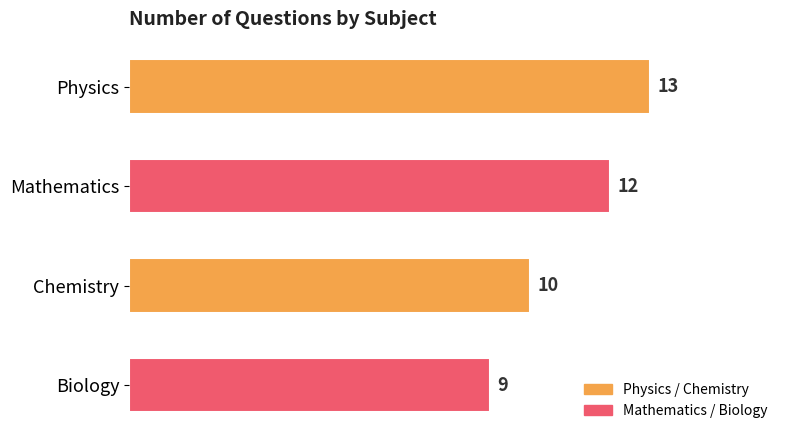

How many distinct data groups are displayed?

1